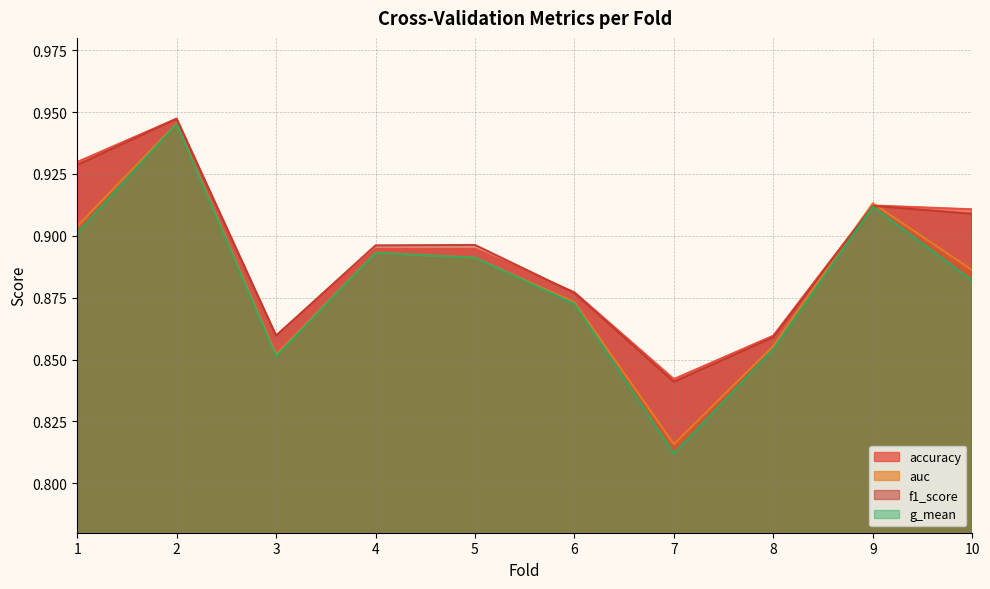

What is the value of the auc point at the 5th from the left?

0.9